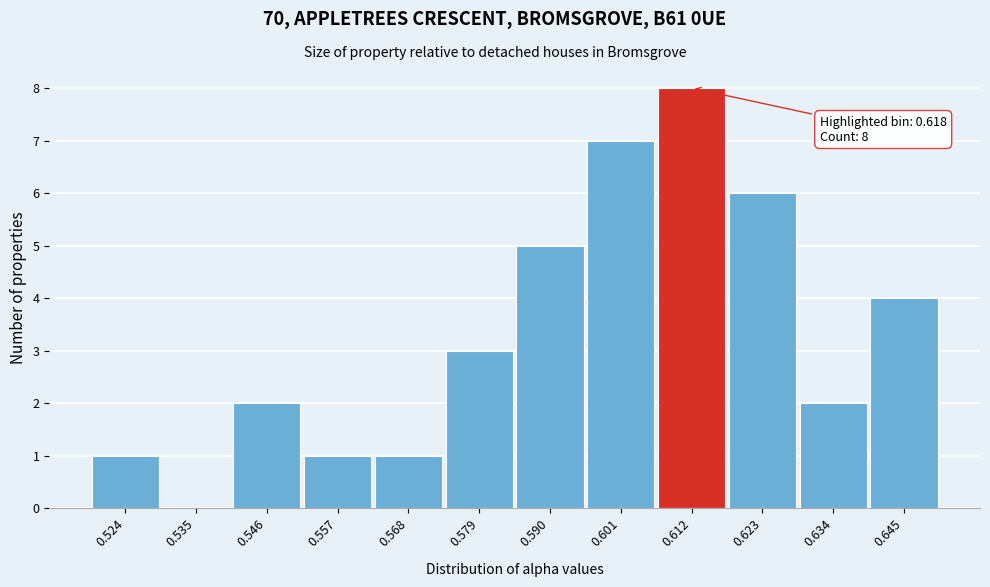

Reading left to right, extract all data points from this chart.

0.524=1	0.535=0	0.546=2	0.557=1	0.568=1	0.579=3	0.590=5	0.601=7	0.612=8	0.623=6	0.634=2	0.645=4